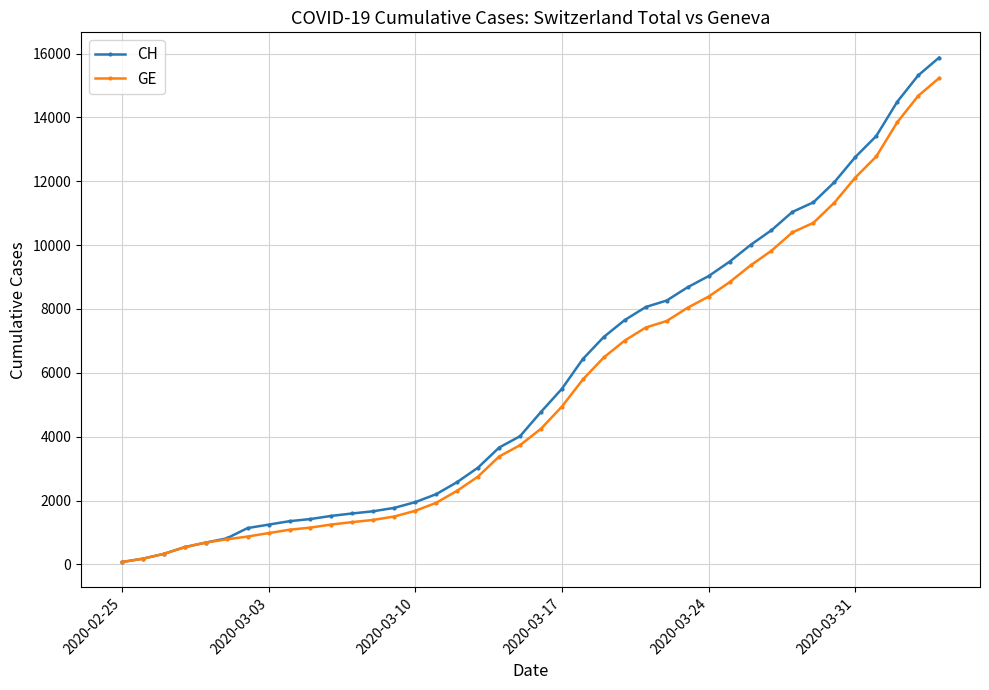

Which series has the largest range (max minus min)?

CH